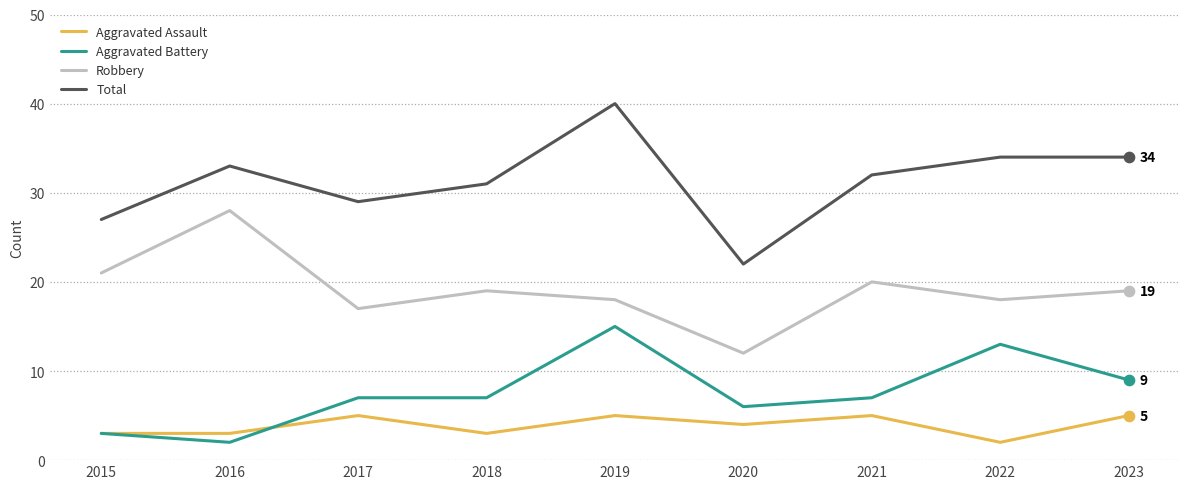

What is the difference between the highest and lowest values at 2017?

24